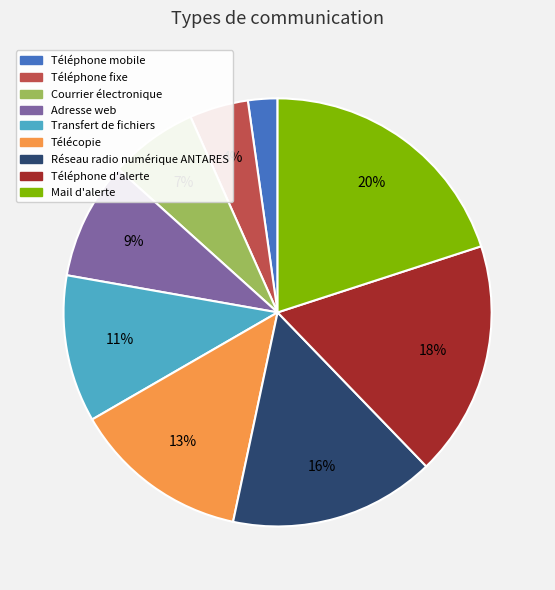

How many slices are in this pie chart?

9